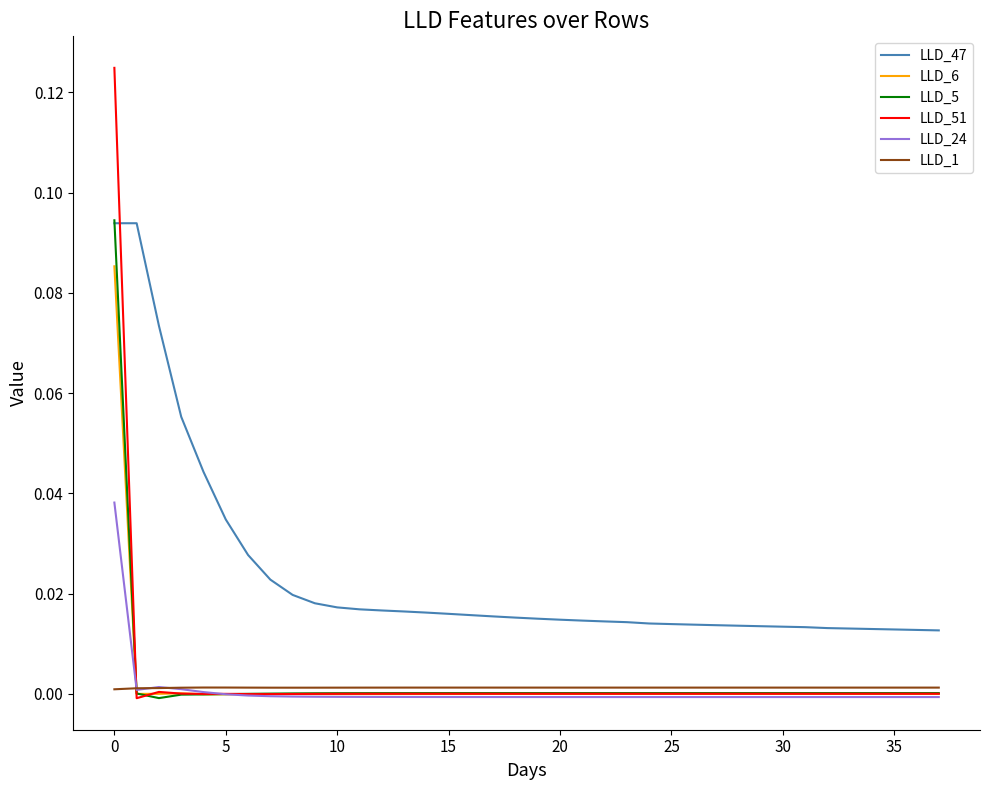

Which series has the largest range (max minus min)?

LLD_51